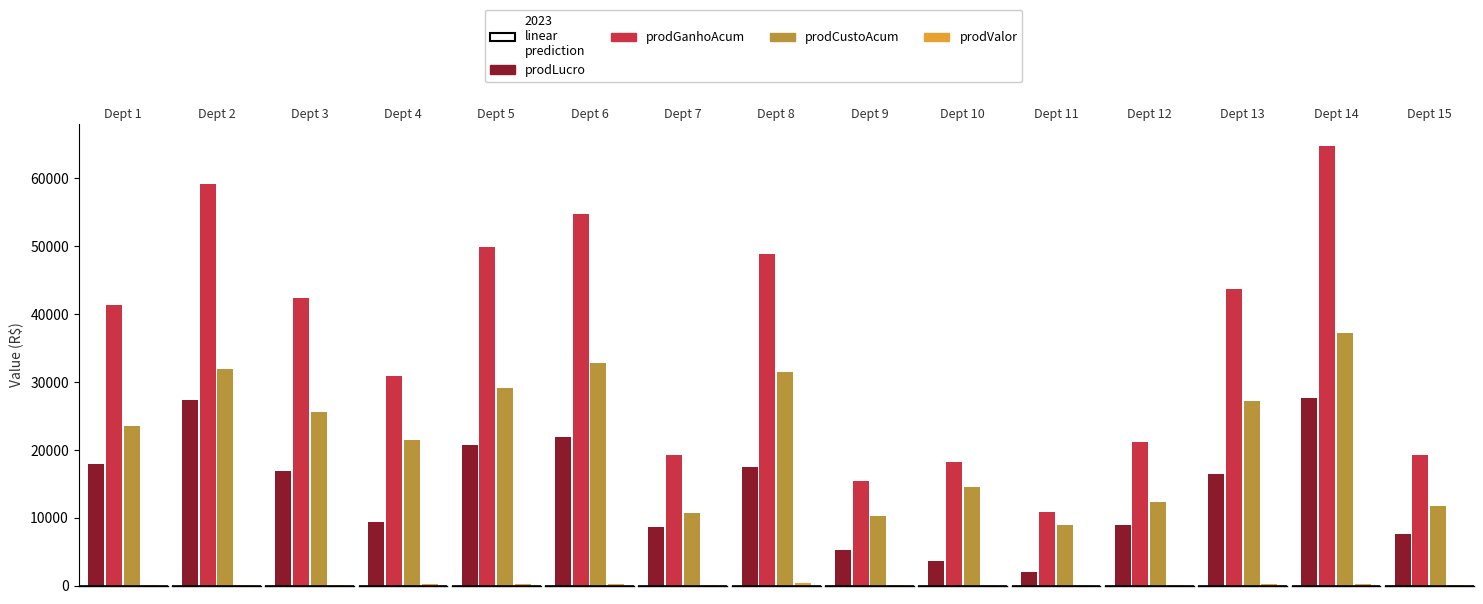

Reading left to right, transcribe all the data shown in this chart.

prodLucro: 1=17881.4	2=27270.4	3=16804.9	4=9411.4	5=20716.0	6=21923.2	7=8553.6	8=17406.0	9=5251.2	10=3610.9	11=1928.8	12=8859.5	13=16495.7	14=27664.6	15=7589.7
prodGanhoAcum: 1=41408.1	2=59126.5	3=42346.6	4=30915.6	5=49822.5	6=54756.0	7=19212.3	8=48891.1	9=15452.6	10=18140.6	11=10875.4	12=21164.6	13=43689.1	14=64851.4	15=19292.7
prodCustoAcum: 1=23526.7	2=31856.1	3=25541.7	4=21504.2	5=29106.5	6=32832.8	7=10658.6	8=31485.1	9=10201.4	10=14529.7	11=8946.6	12=12305.1	13=27193.3	14=37186.8	15=11703.0
prodValor: 1=129.9	2=130.6	3=51.6	4=231.6	5=190.5	6=183.7	7=42.0	8=303.1	9=54.0	10=59.1	11=81.8	12=49.5	13=208.9	14=254.3	15=35.3